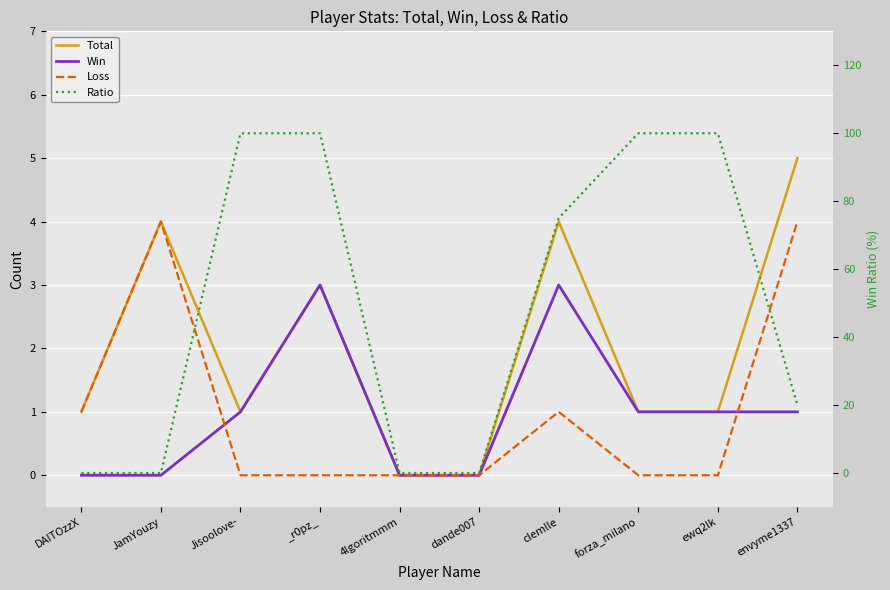

What are all the series names shown in the legend?

Total, Win, Loss, Ratio